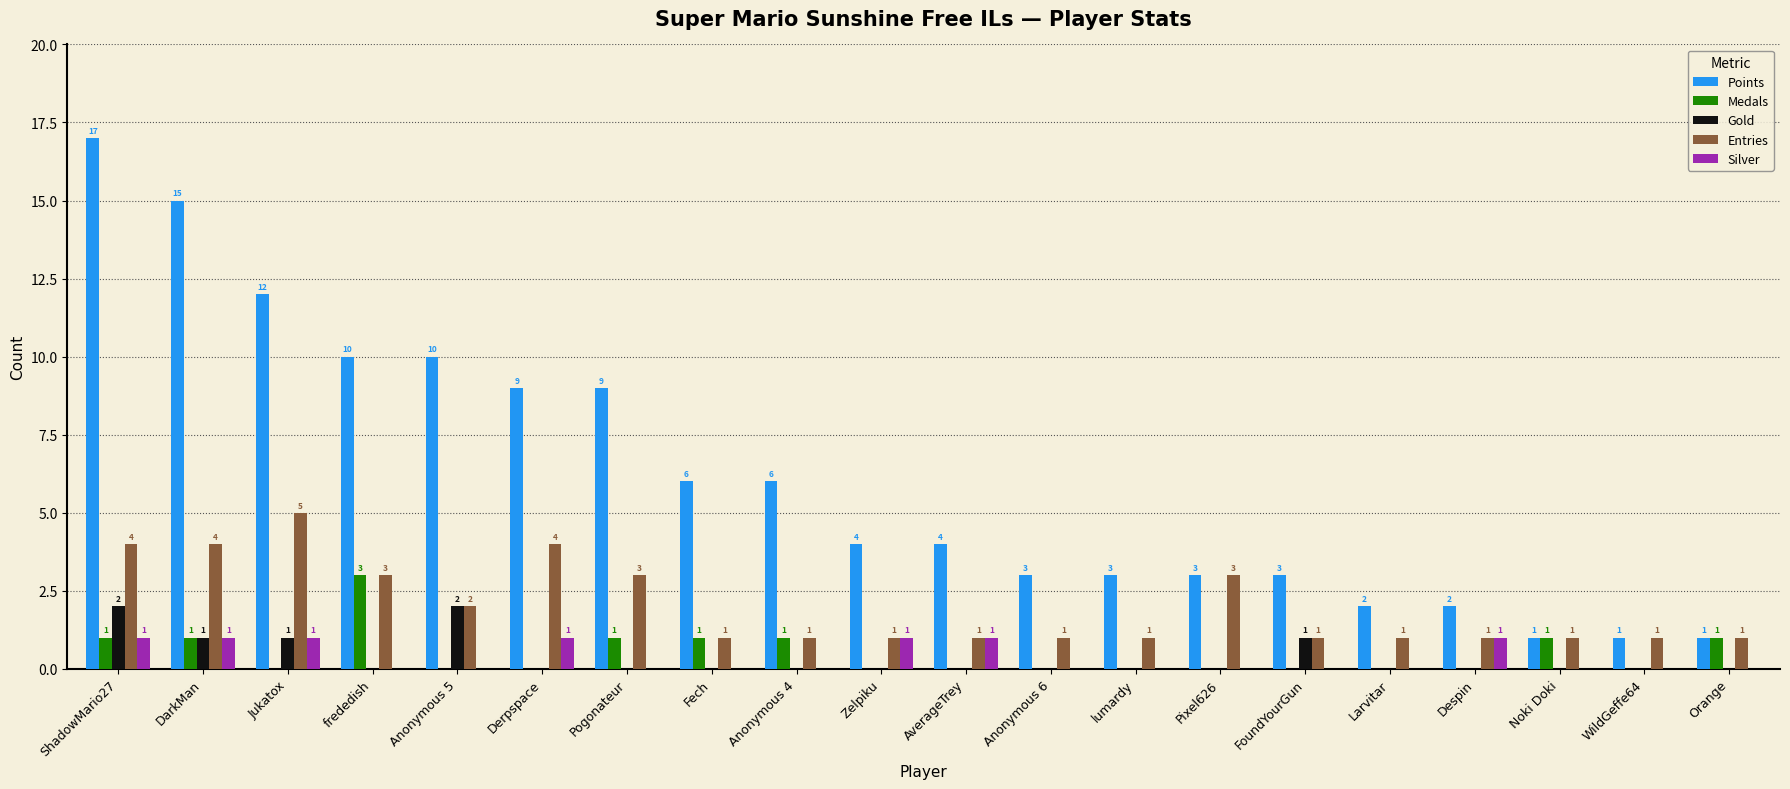

Count the Silver values in the range 0 to 1.

20